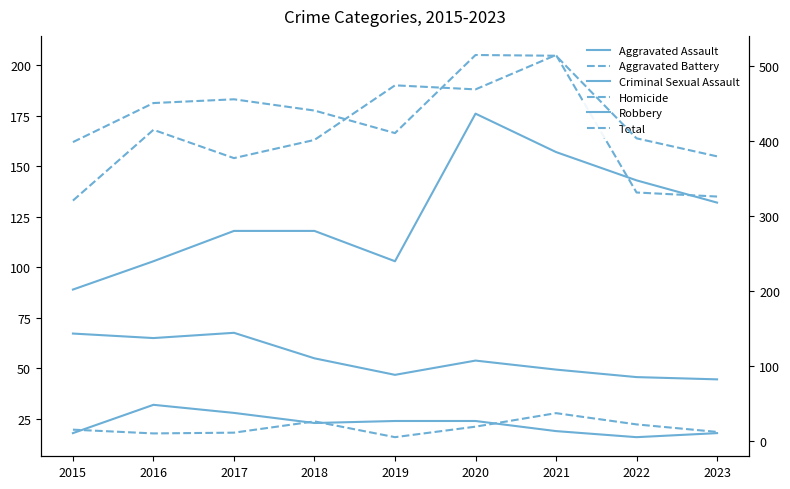

At which label does Total reach its peak?

2020